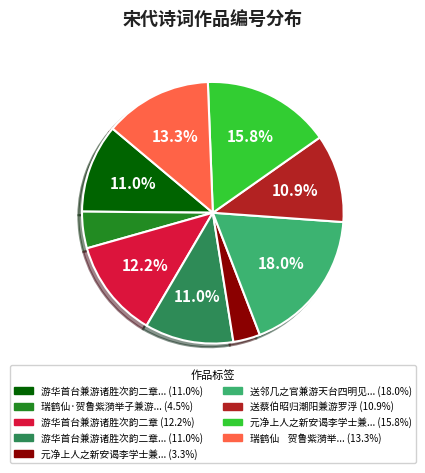

Does any single category account for the majority?

No